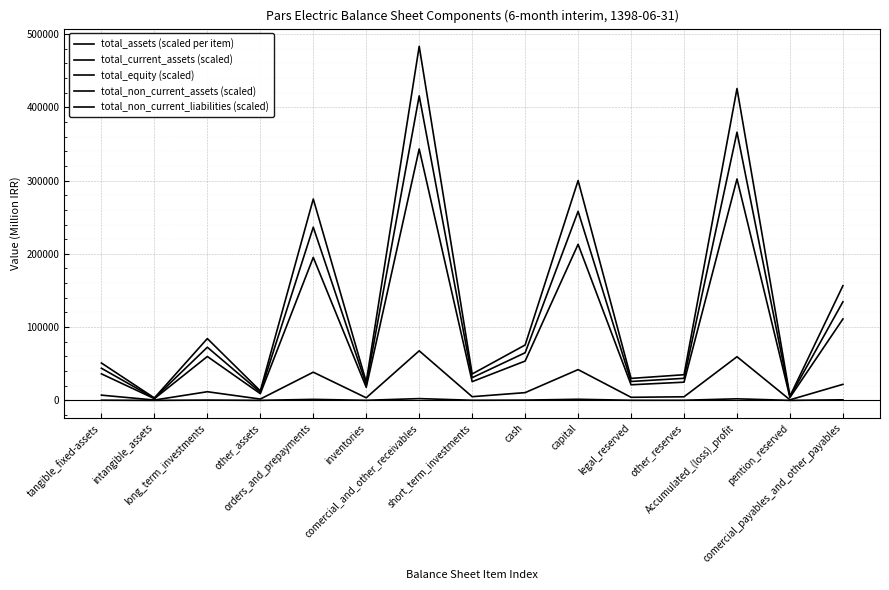

What is the value of the total_assets (scaled per item) point at the 14th from the left?

5678.0